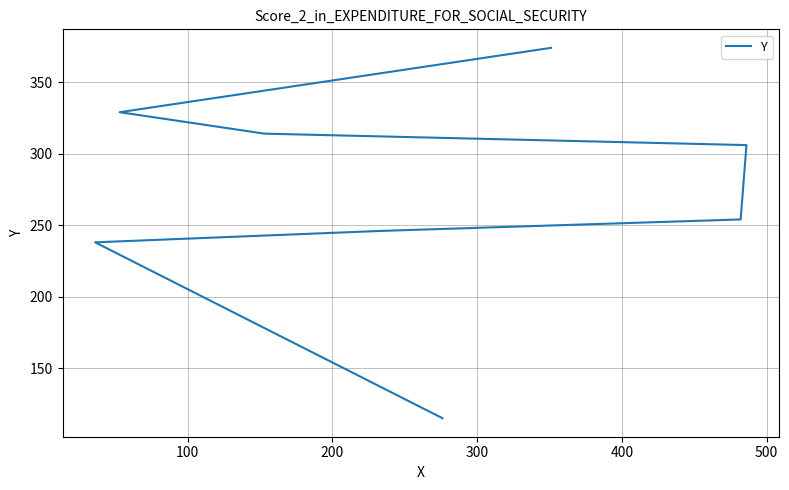

How many data points are less than 306?

4